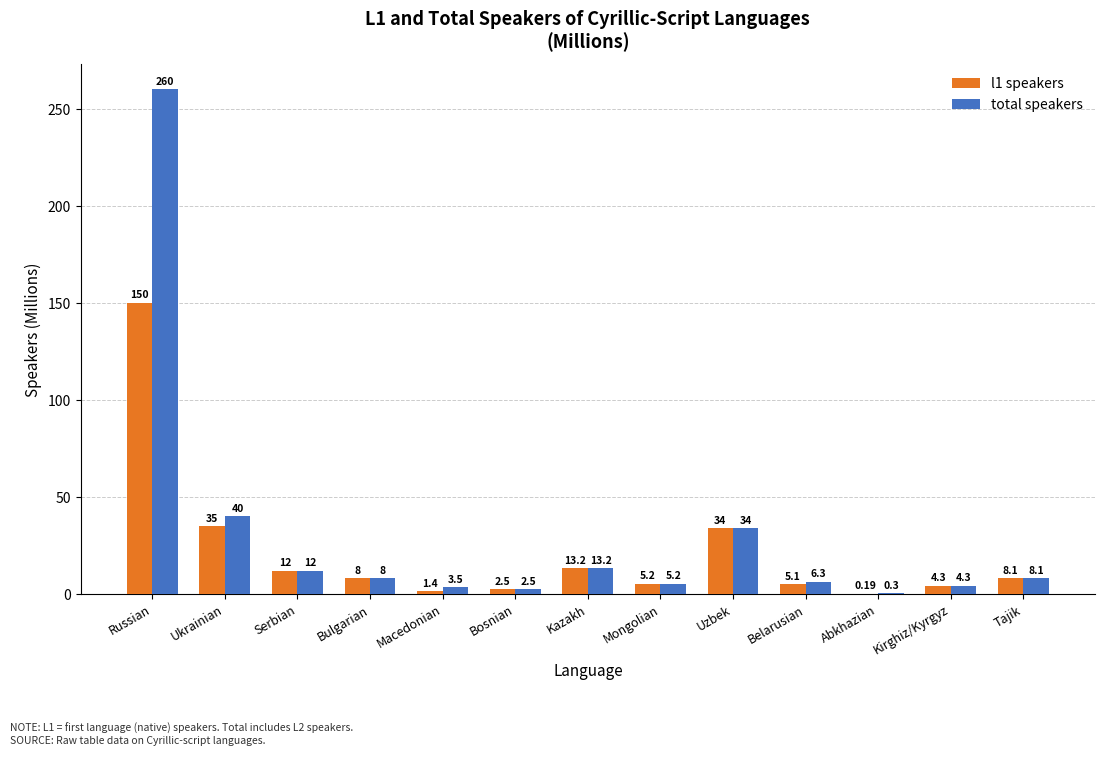

Which category has the highest value in the total speakers series?

Russian